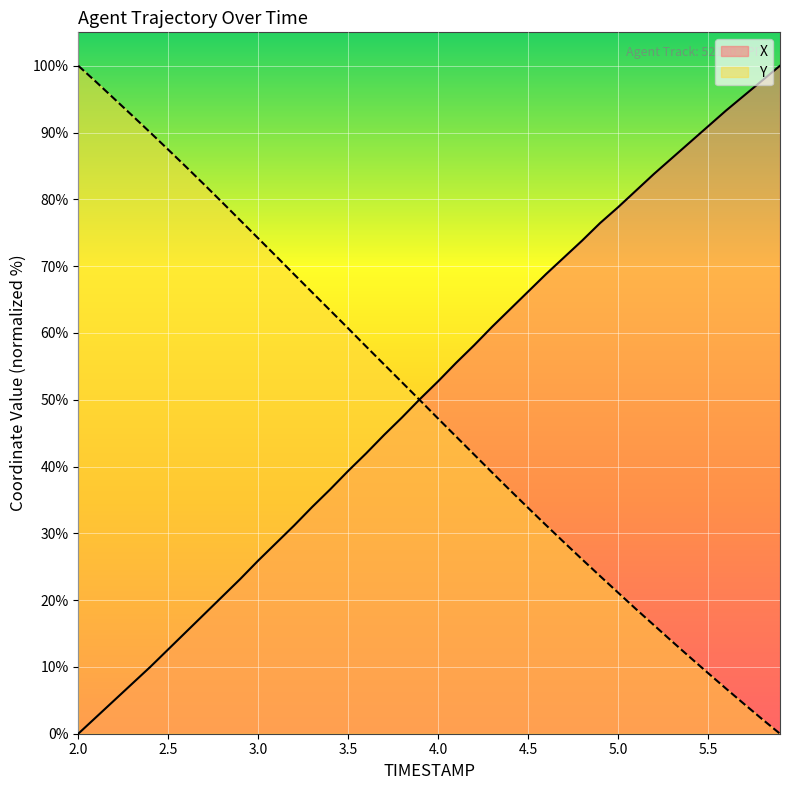

At which label does X first exceed 52?

4.0